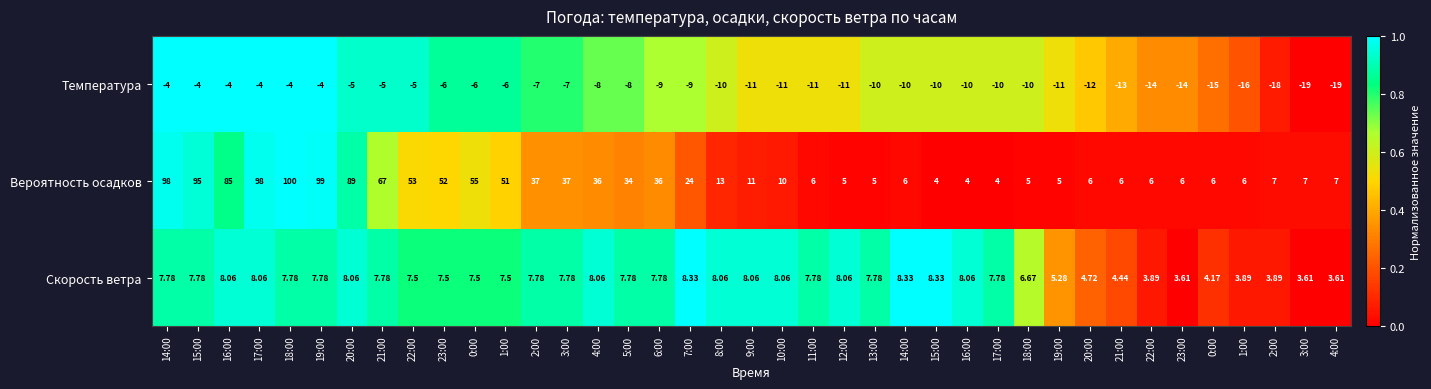

Rank the series by their average value, from highest to lowest.

Вероятность осадков, Скорость ветра, Температура